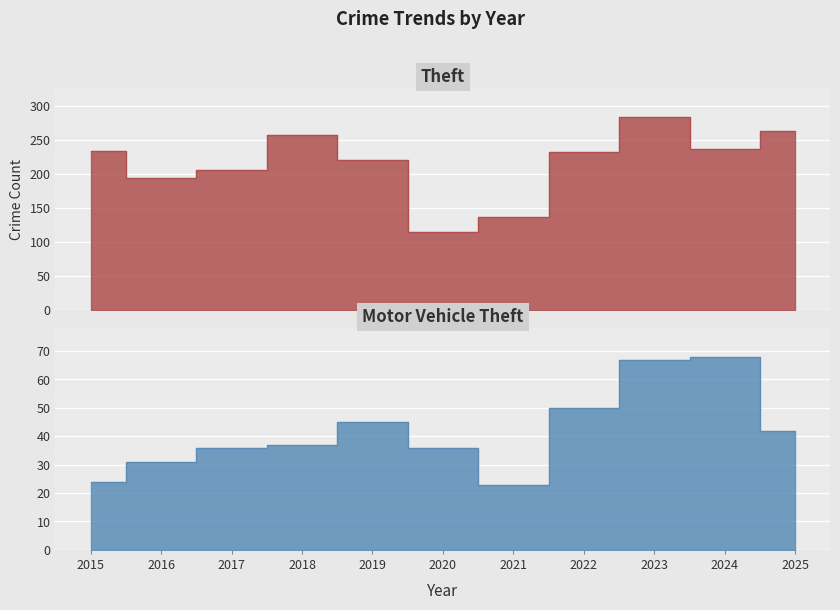

In Motor Vehicle Theft, how many points are higher than both neighbors (excluding endpoints)?

2